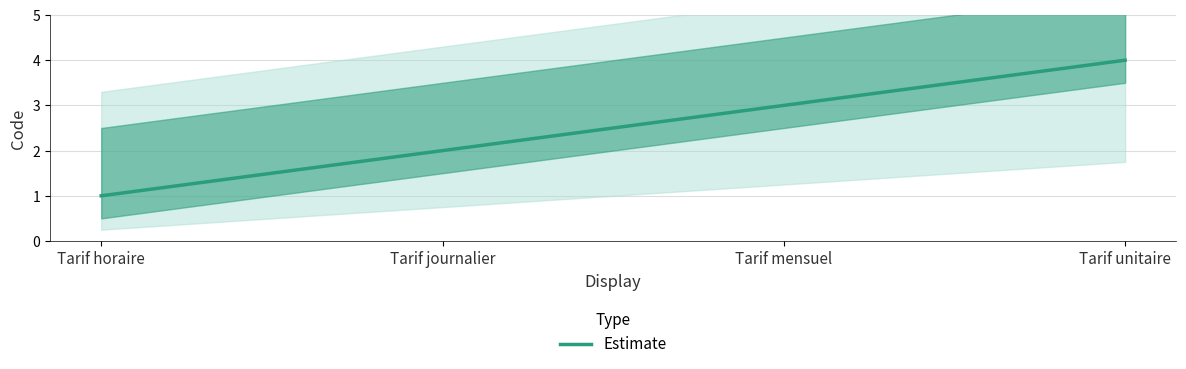

True or false: there are more than 0 points higher than both neighbors.

False